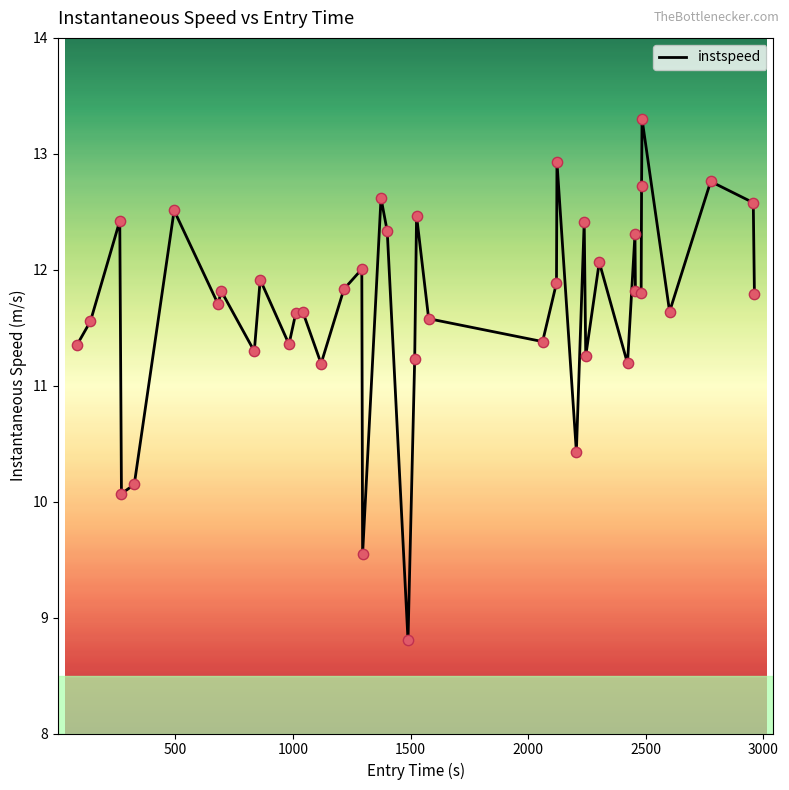

What is the difference between the maximum and minimum values?

4.5